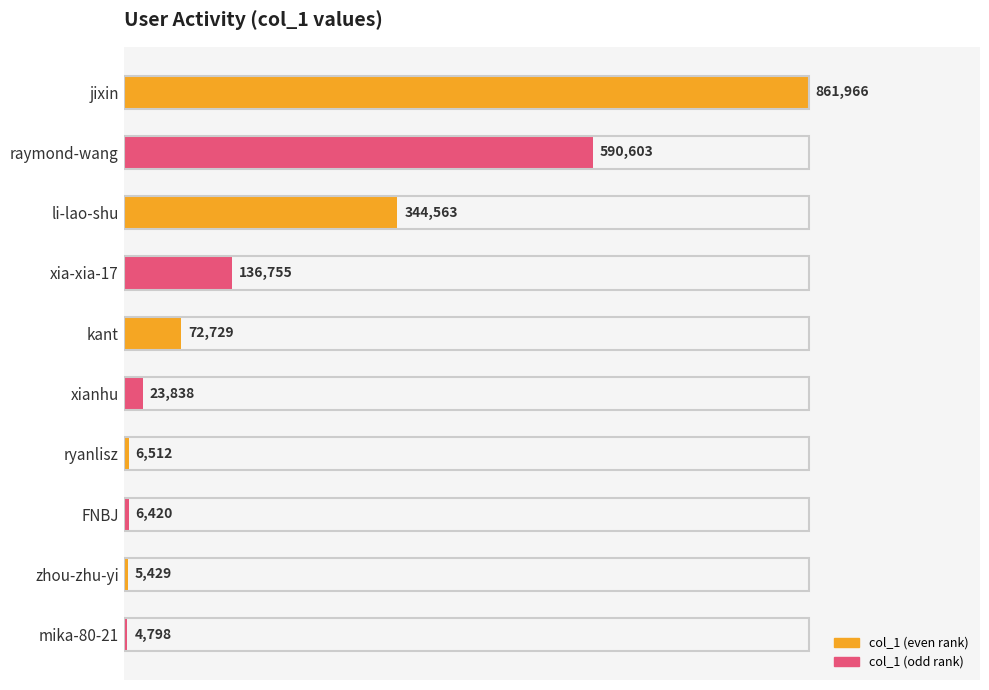

How many bars are there in total?

10